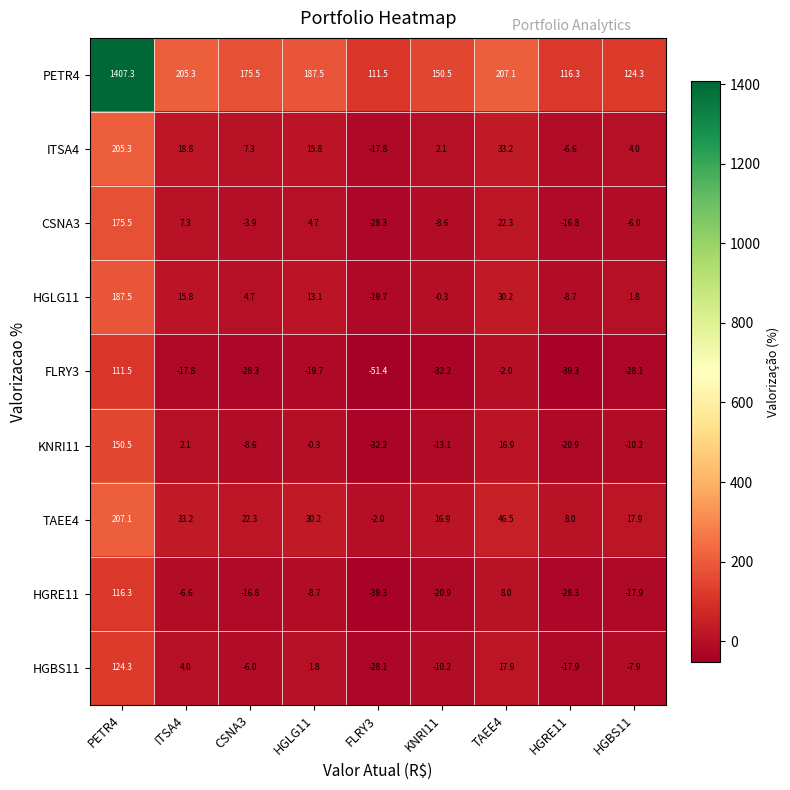

List the series in order of their peak value, lowest first.

FLRY3, HGRE11, HGBS11, KNRI11, CSNA3, HGLG11, ITSA4, TAEE4, PETR4